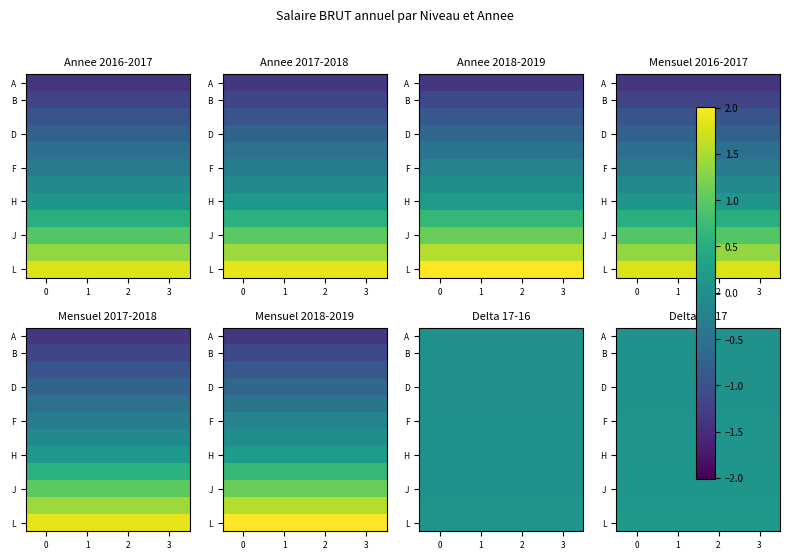

What is the sum of all A values?

0.1